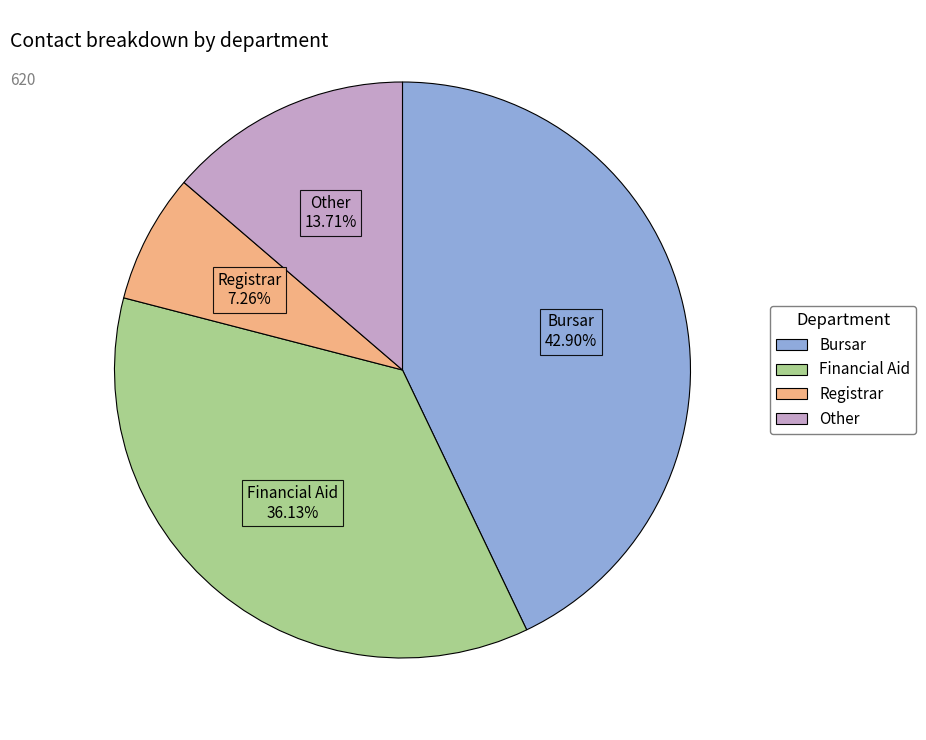

Approximately how many times larger is the value at Financial Aid compared to Registrar?

5.0